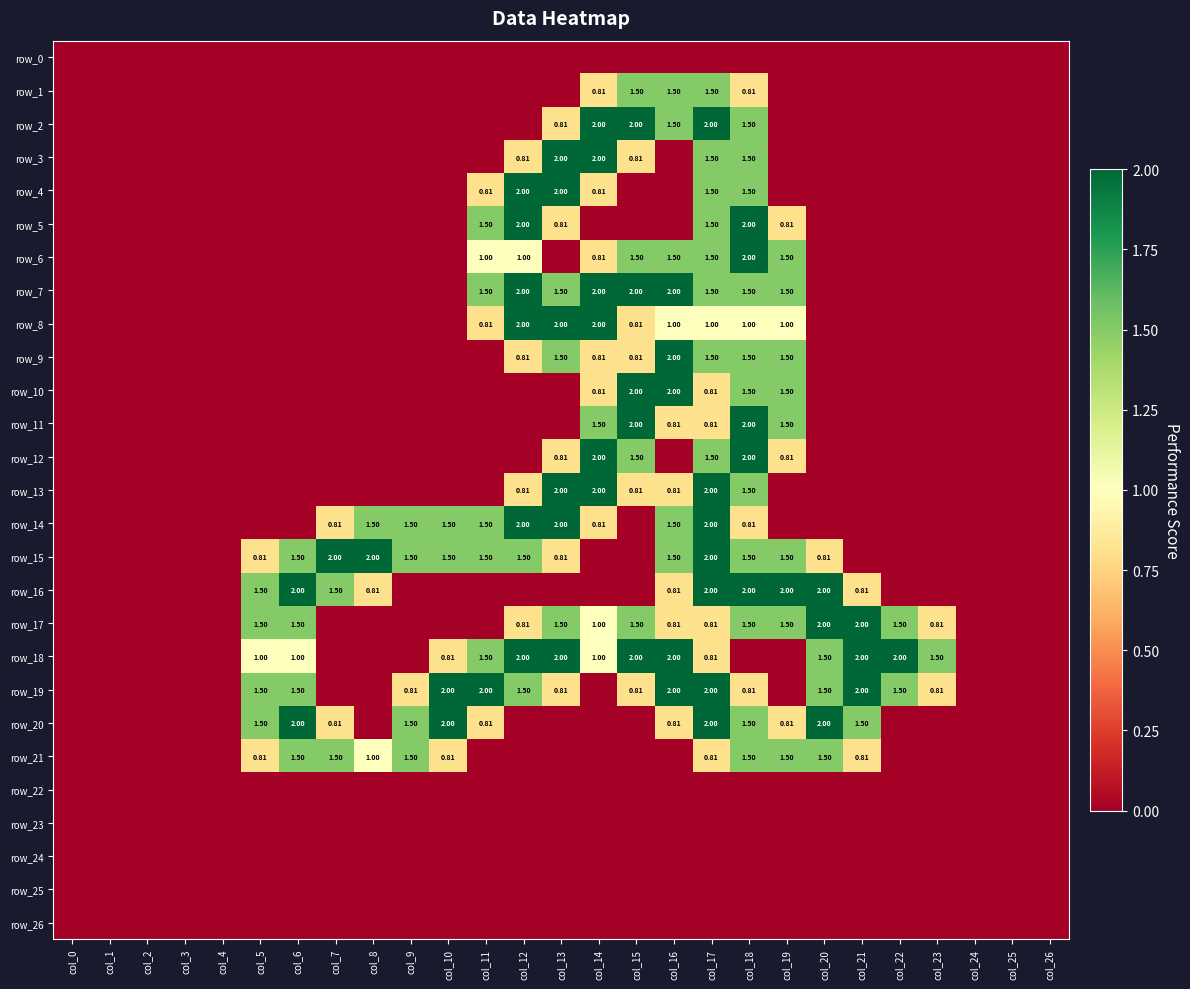

How many data points in row_14 are above 0?

11